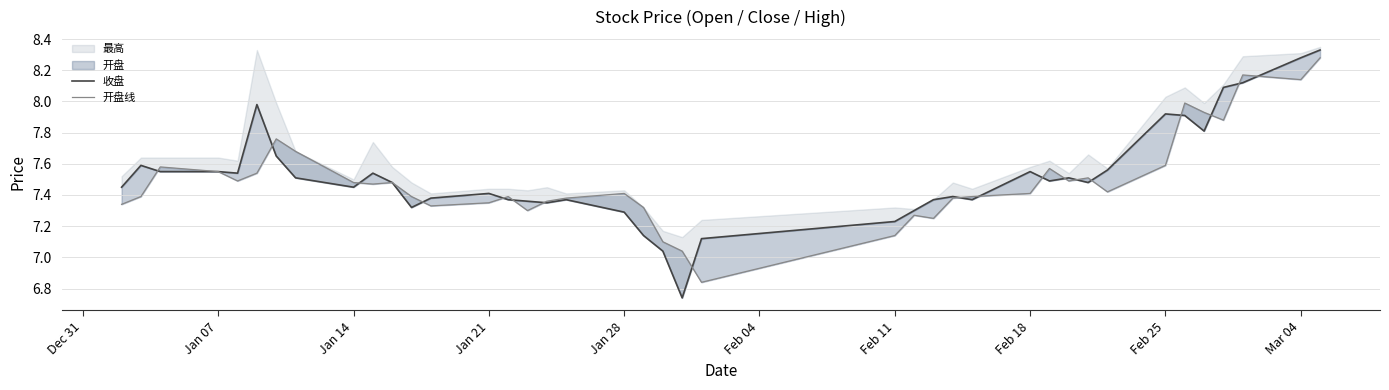

What is the difference between the second highest and second lowest values in the 开盘线 series?

1.1